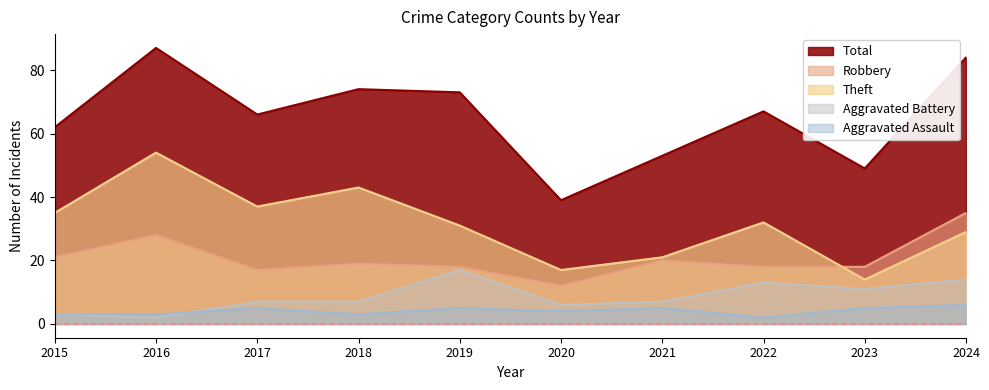

What are all the series names shown in the legend?

Total, Robbery, Theft, Aggravated Battery, Aggravated Assault